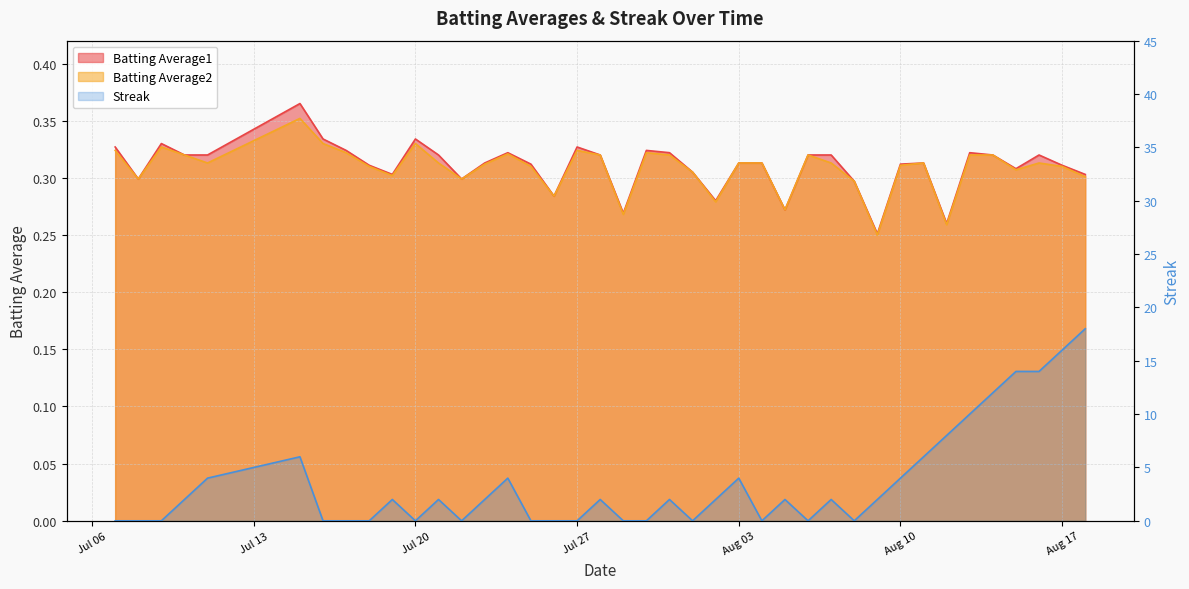

How many interior local valleys does the Streak series have?

6